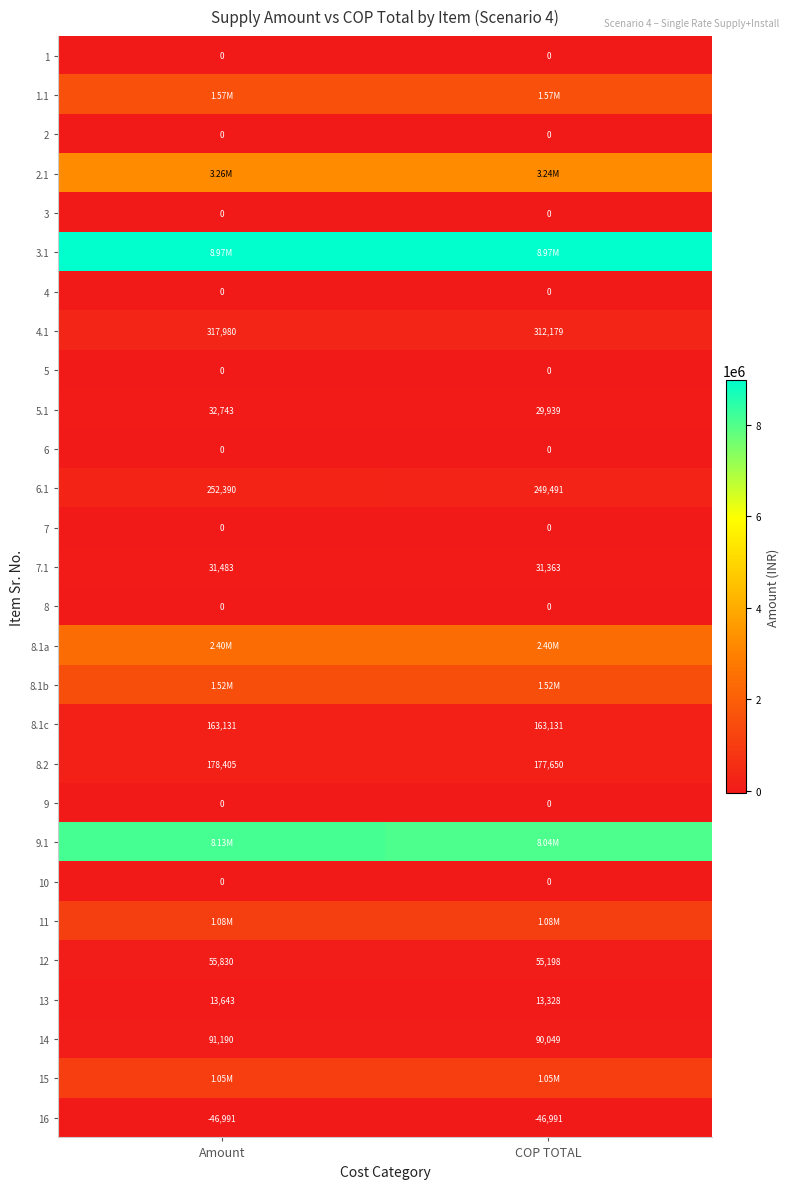

The 9 series shows 0.0 at COP TOTAL. True or false?

True